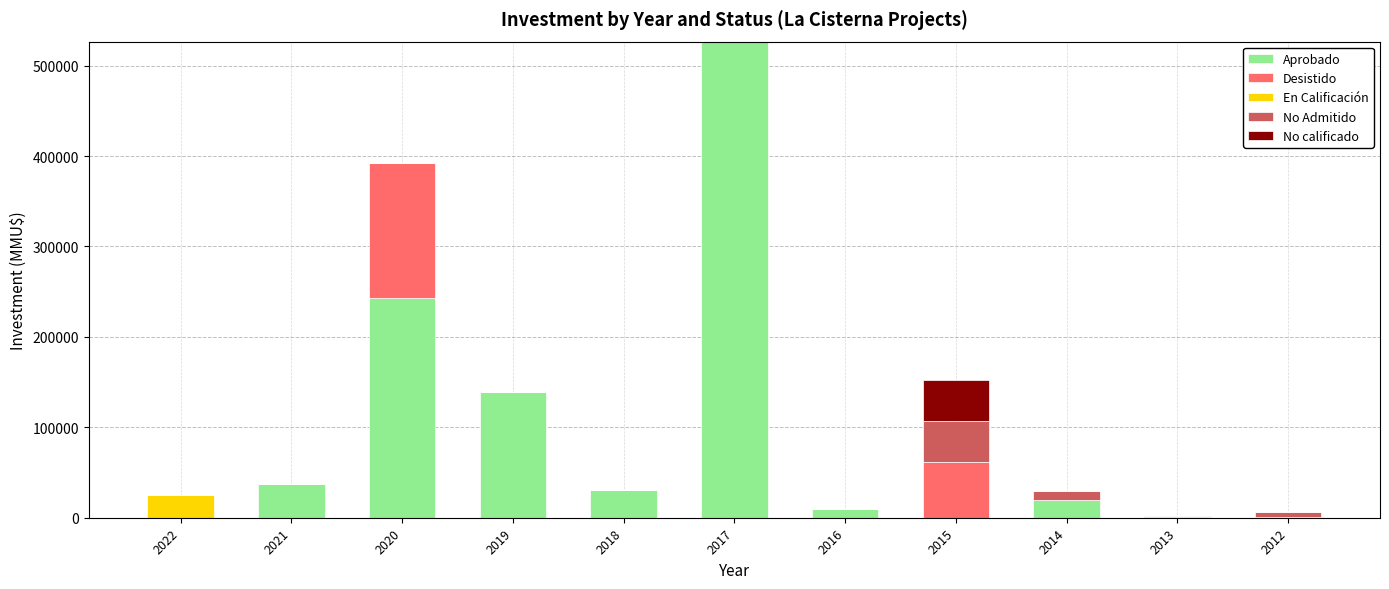

Count the number of categories in the chart.

11